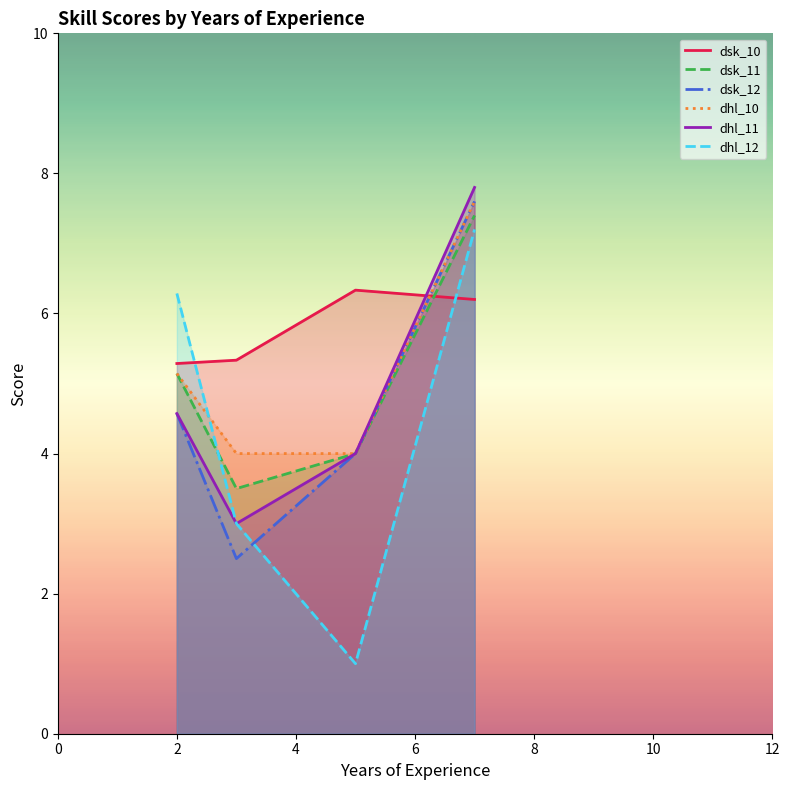

What is the value of the dsk_11 point at the 2nd from the left?

3.5